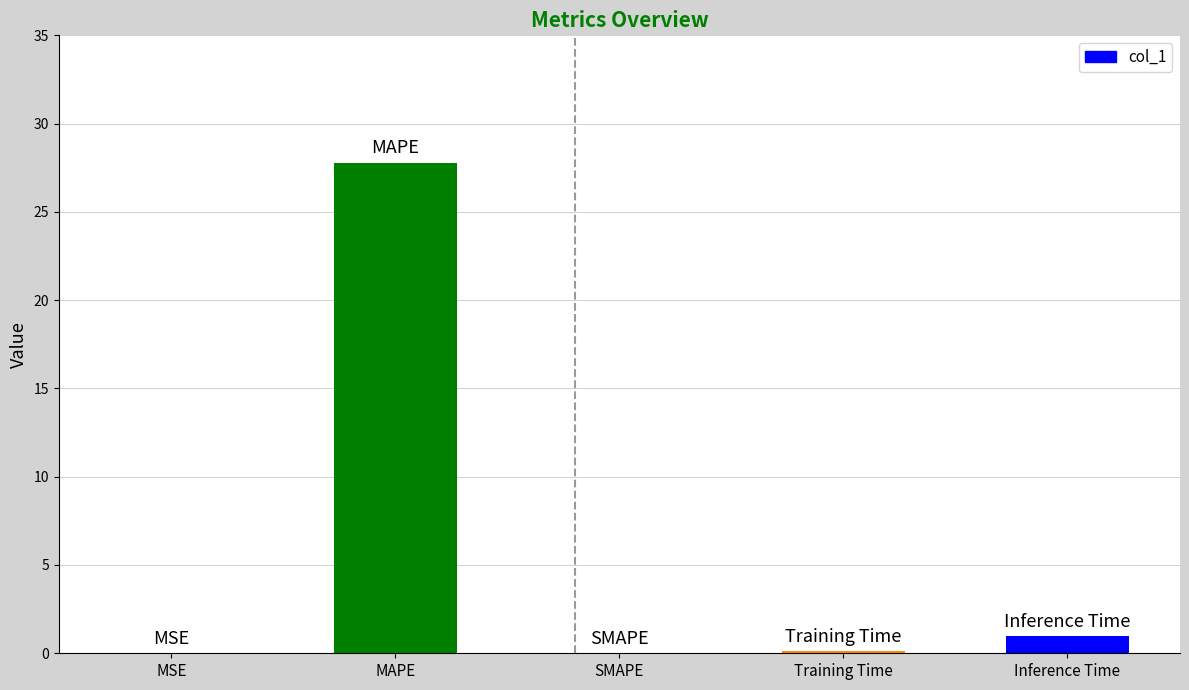

Which has a higher value, Training Time or MAPE?

MAPE